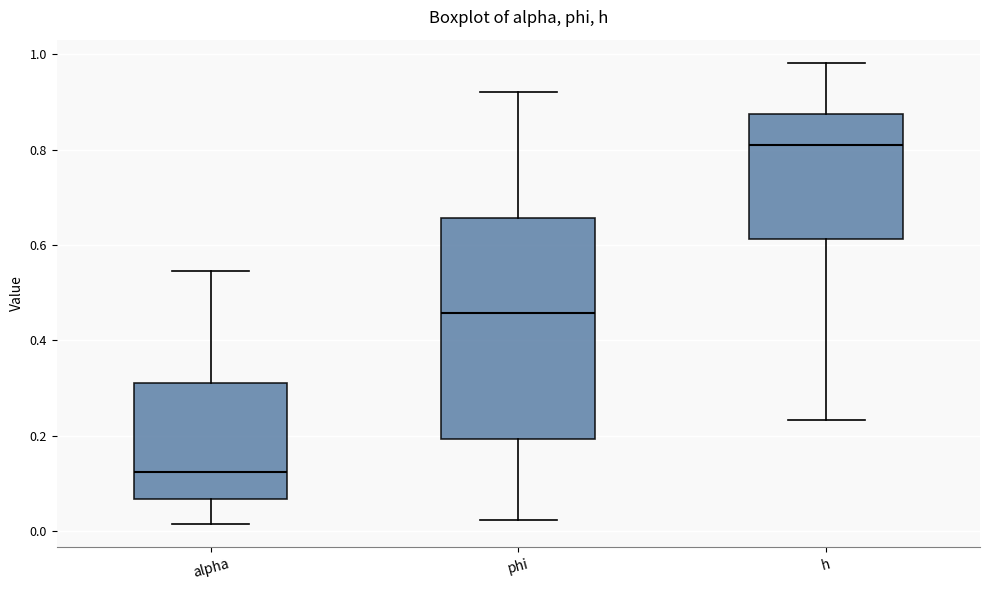

Comparing the boxes themselves (not the whiskers), which one is the tallest?

phi